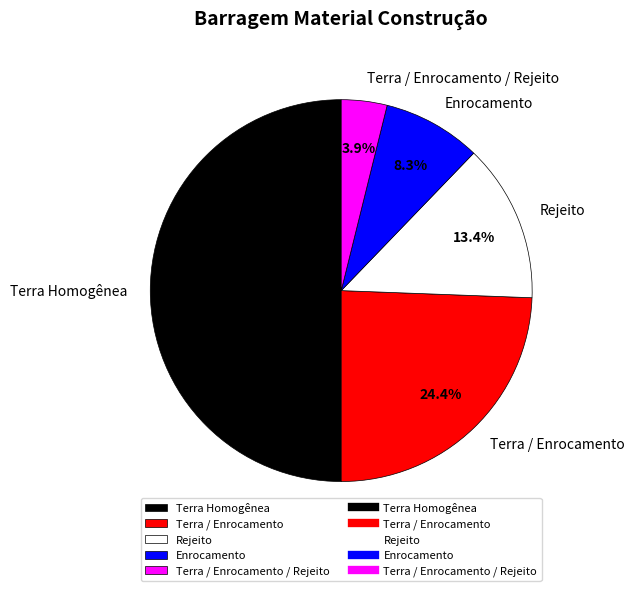

To the nearest percent, what is the difference between the largest and smallest slice percentages?

46%